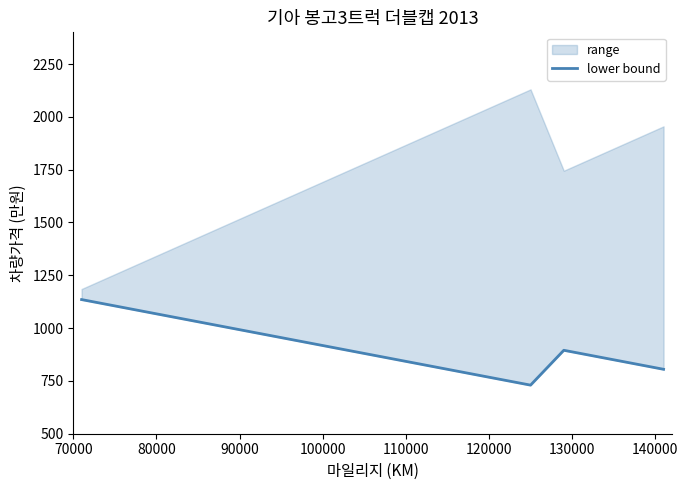

True or false: the data has more than 1 interior local peaks.

False